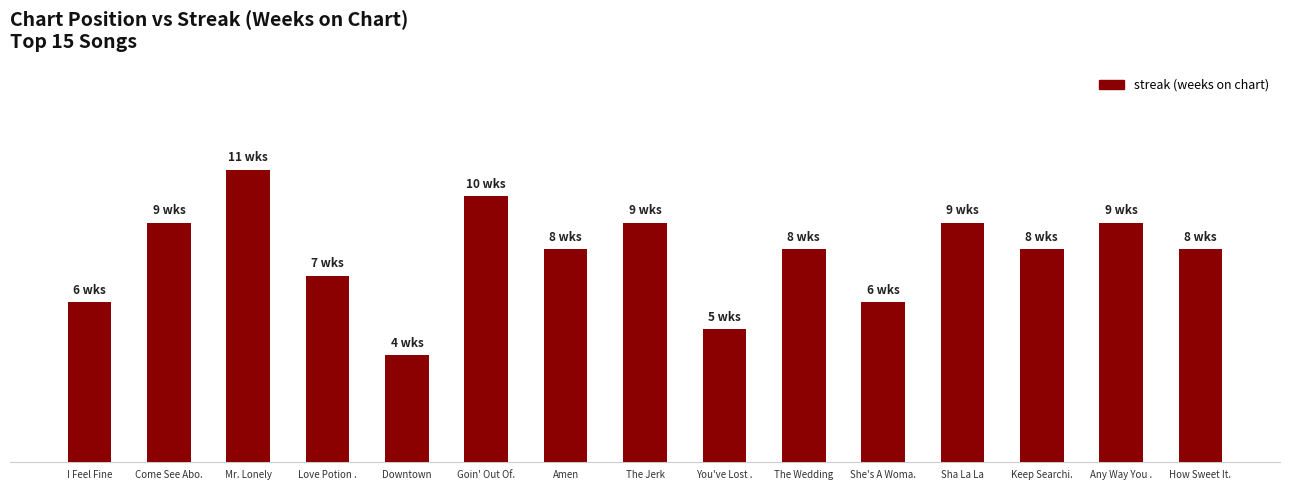

Rank the categories by value from highest to lowest.

Mr. Lonely, Goin' Out Of., Come See Abo., The Jerk, Sha La La, Any Way You ., Amen, The Wedding, Keep Searchi., How Sweet It., Love Potion ., I Feel Fine, She's A Woma., You've Lost ., Downtown